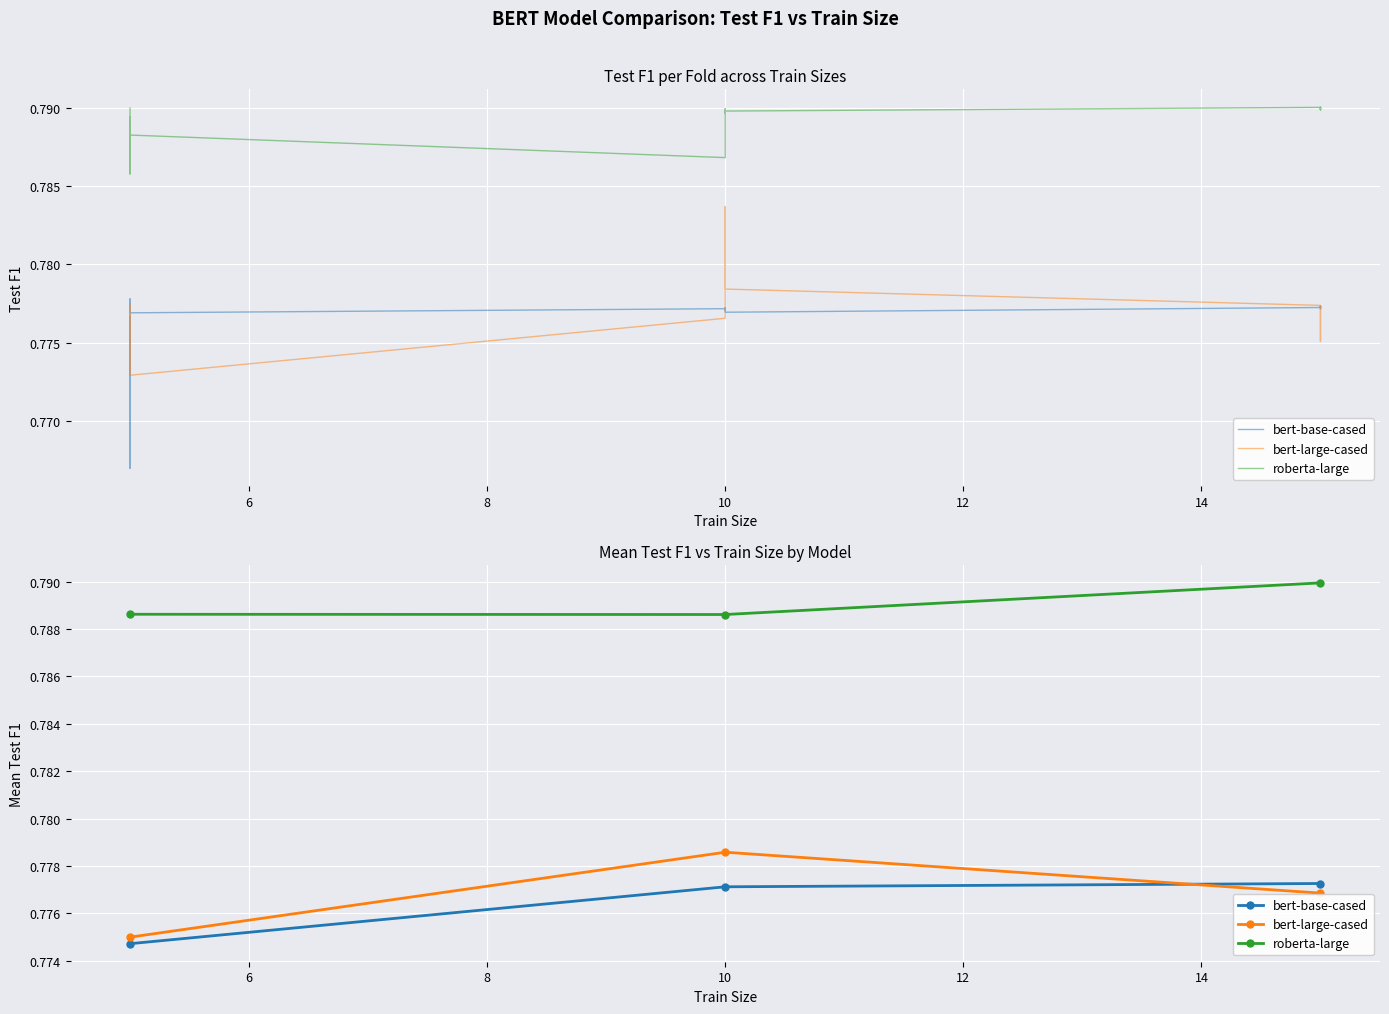

The bert-large-cased series shows 1.3 at 4. True or false?

False